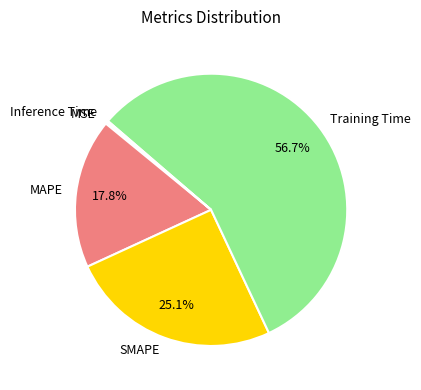

Is there any slice that represents more than half of the pie?

Yes